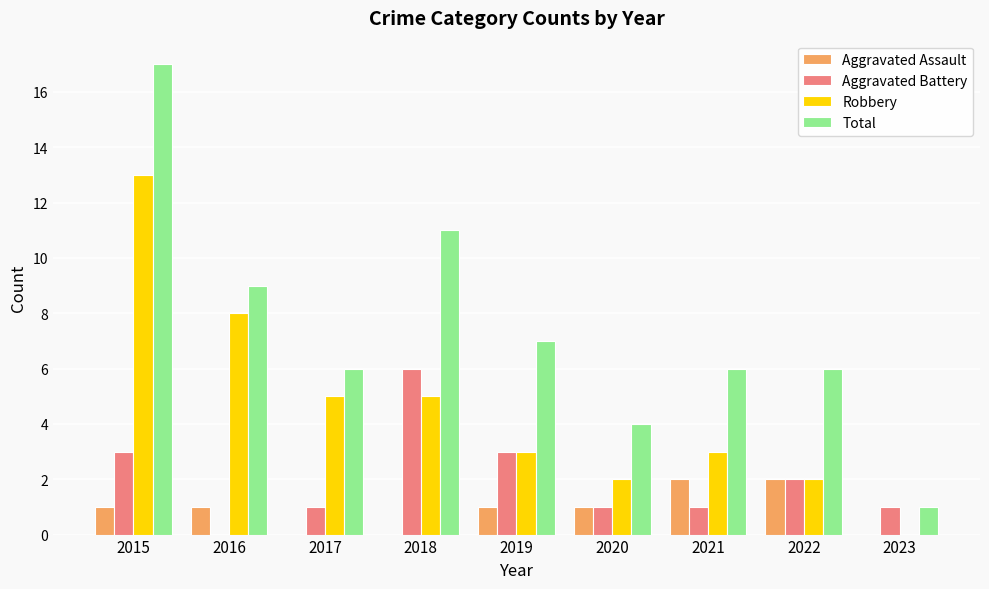

Which series changed the most between 2015 and 2020?

Total